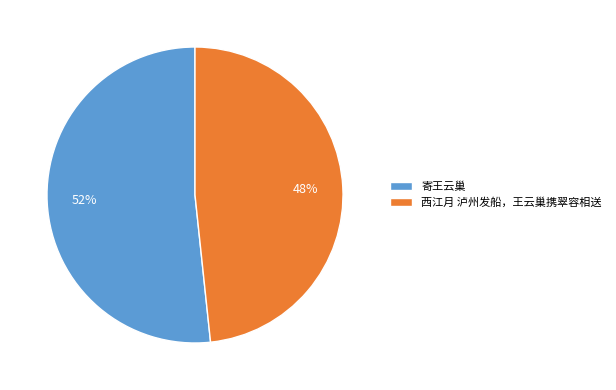

How many slices are in this pie chart?

2